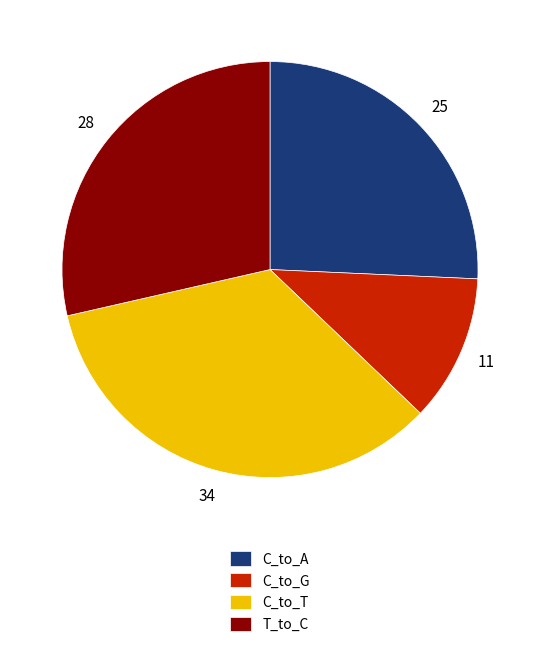

How many slices are in this pie chart?

4